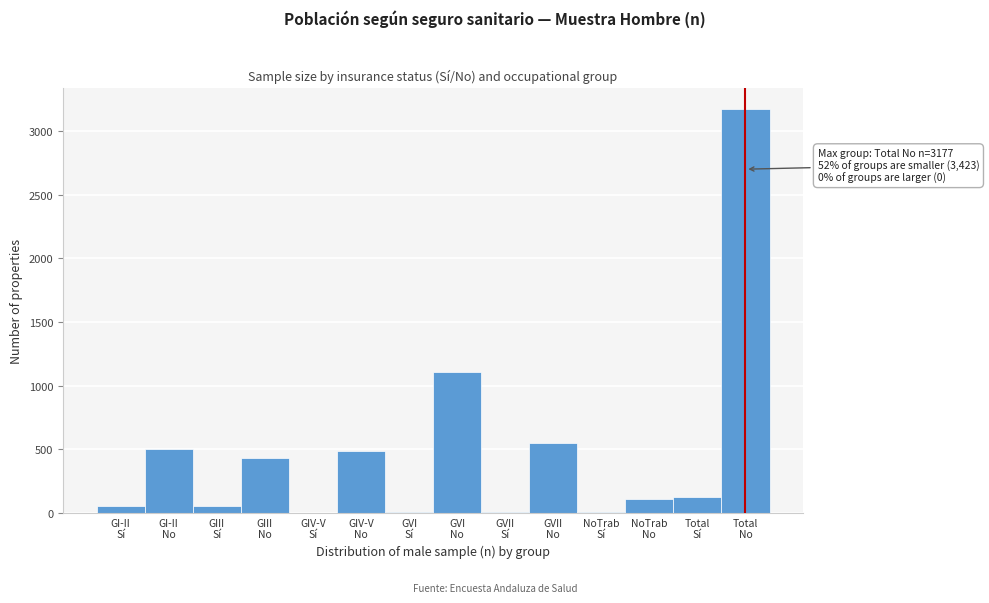

What is the sum of all values?

6600